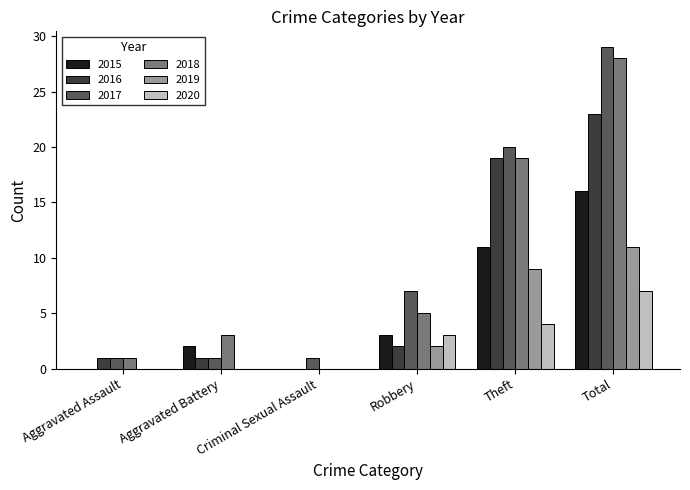

Where is 2019 nearest to the value 5?

Robbery